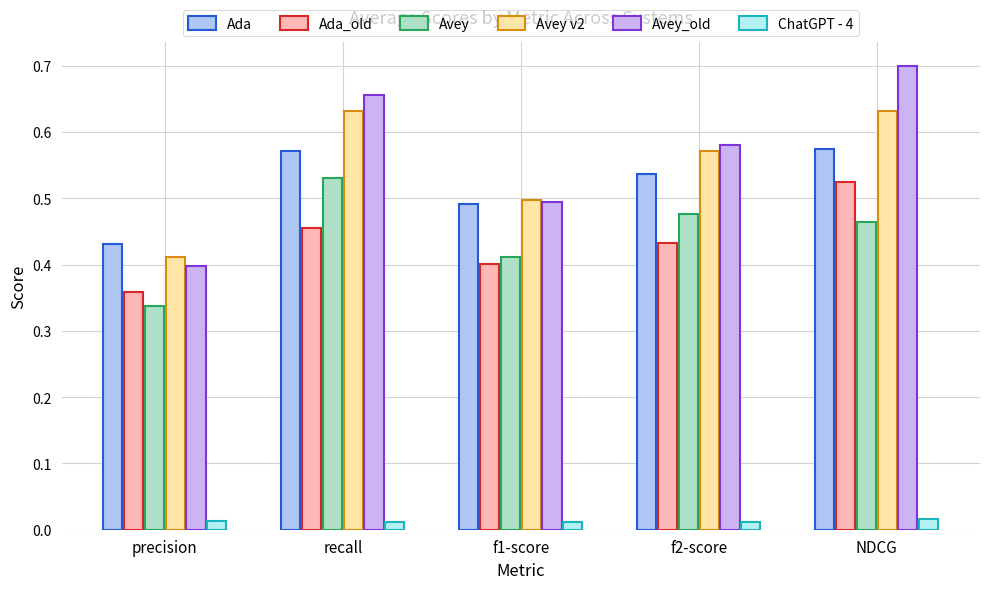

What is the difference between the maximum and minimum values in the Avey v2 series?

0.2